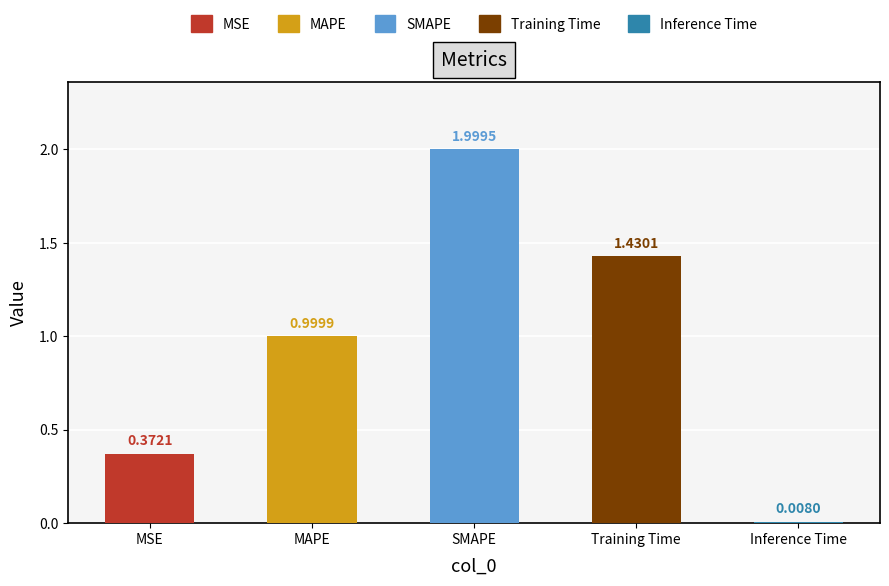

What is the greatest value displayed?

2.0